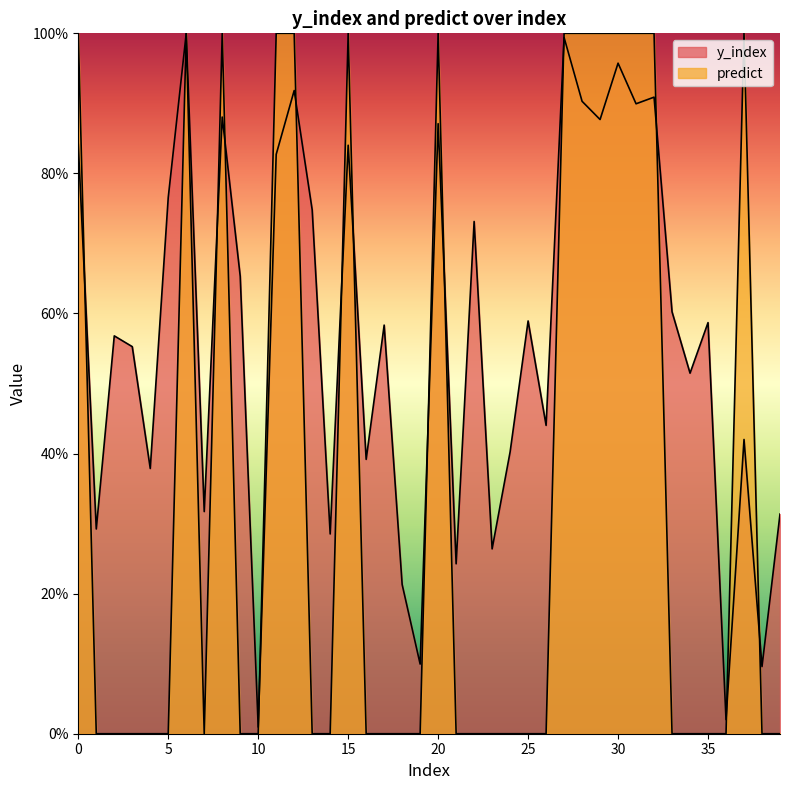

What is the average value of the predict series?

0.3